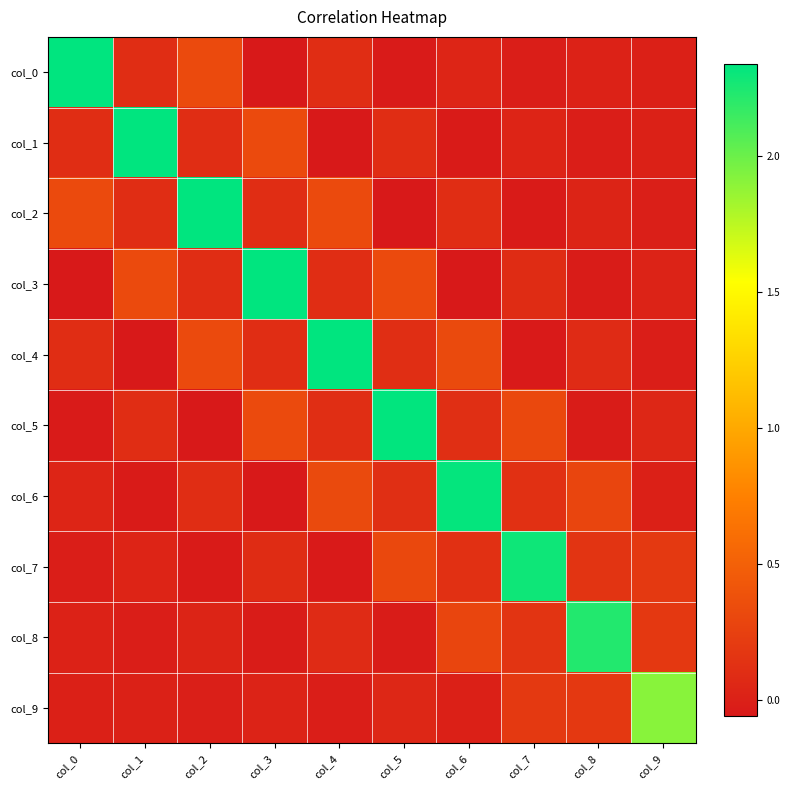

At which category is the sum across all series the highest?

col_4